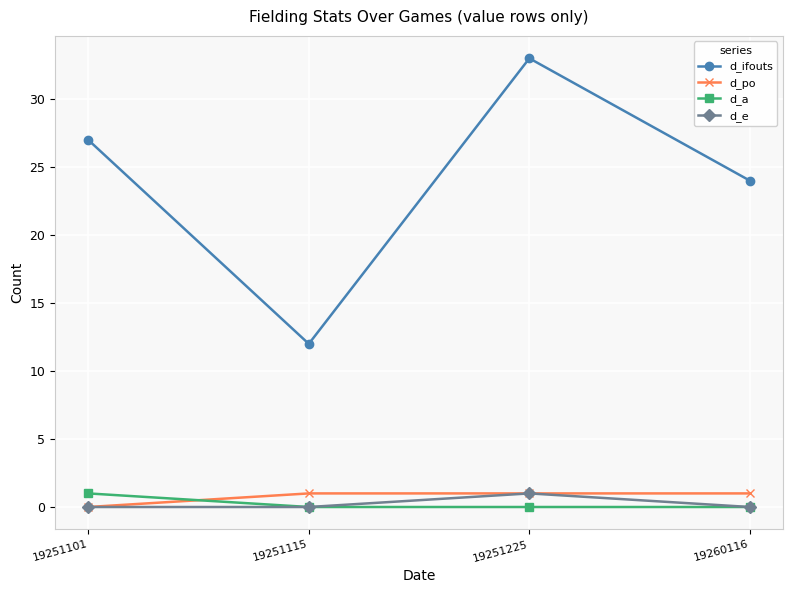

At which category is the sum across all series the highest?

19251225